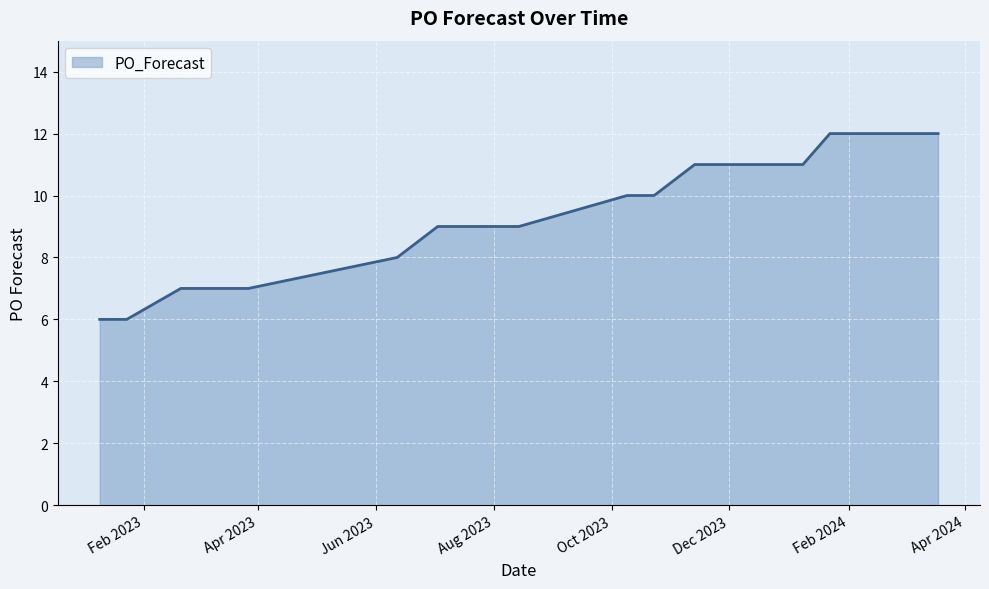

What is the maximum value shown in the chart?

12